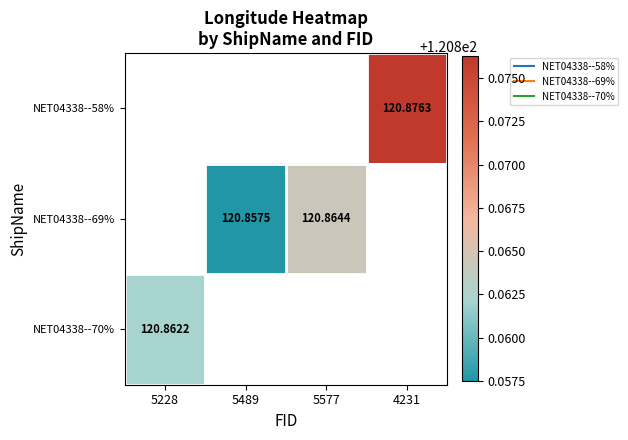

How many series are shown in this chart?

3